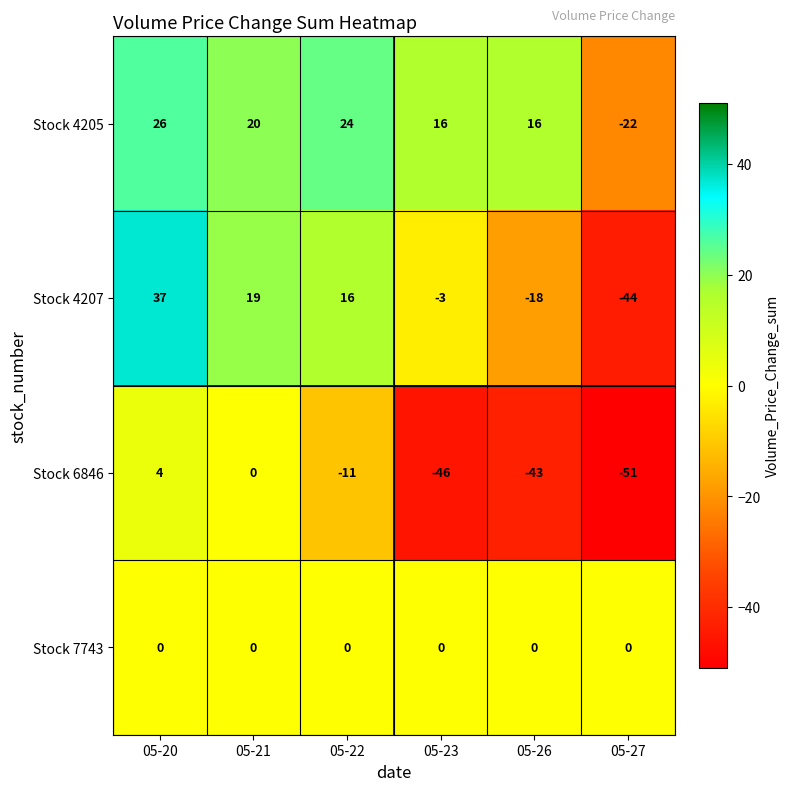

Which series has the widest spread of values?

Stock 4207